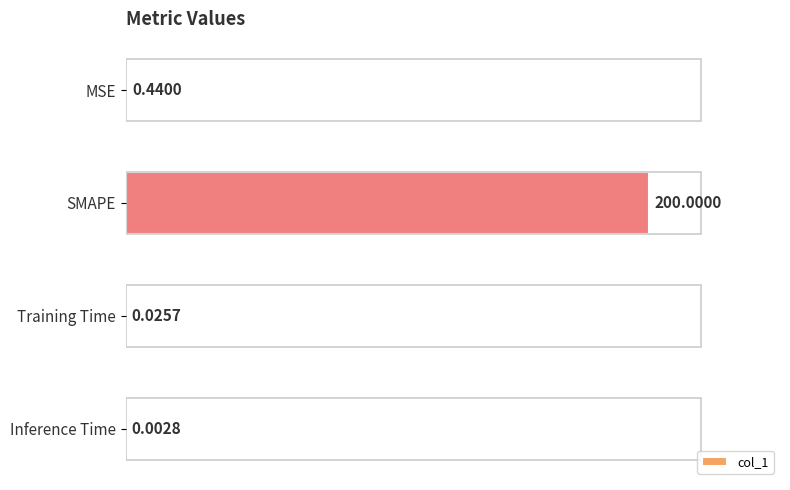

What is the sum of all values?

200.5